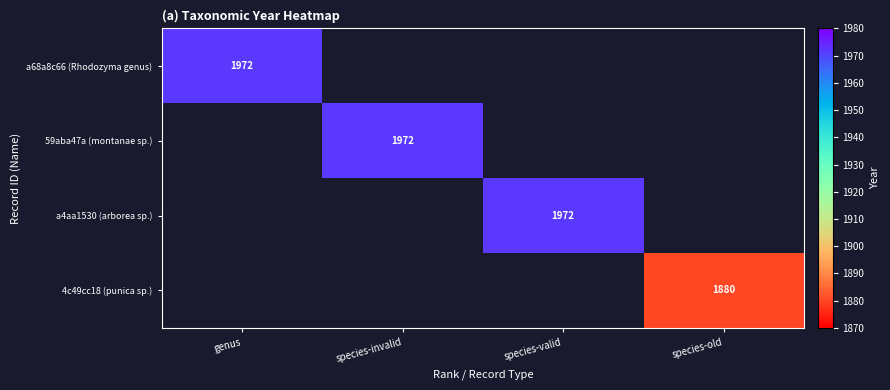

Is it true that 59aba47a (montanae sp.) equals 1972 at species-invalid?

True